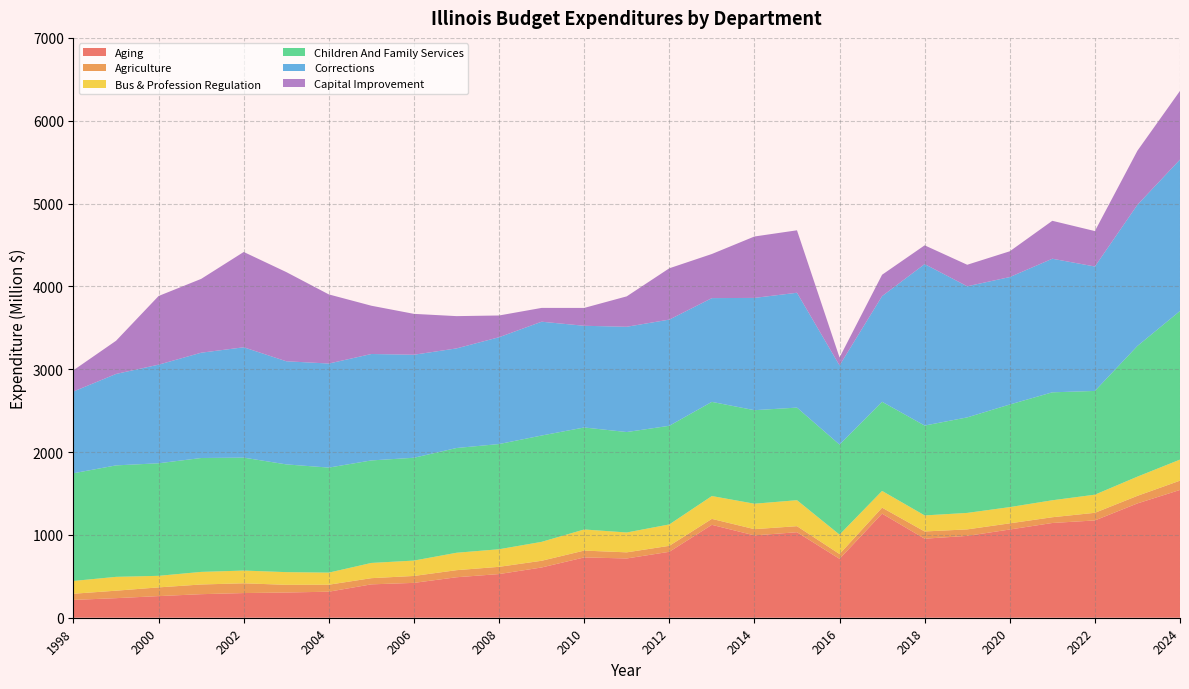

Reading left to right, extract all data points from this chart.

Aging: 215.0	236.3	261.1	284.3	297.9	304.4	314.3	403.0	420.7	488.7	527.2	606.7	728.1	715.5	795.9	1121.4	994.0	1032.3	710.7	1256.5	954.1	987.9	1065.1	1143.8	1174.5	1380.1	1542.5
Agriculture: 74.8	90.2	105.3	117.1	117.9	92.8	84.5	74.7	83.7	85.4	87.4	81.1	82.5	74.0	72.2	72.0	75.3	73.0	58.5	72.5	87.2	78.7	74.4	69.5	92.2	91.6	112.1
Bus & Profession Regulation: 154.2	167.2	139.6	152.0	153.8	153.3	145.9	183.9	185.6	210.3	212.2	228.3	255.0	239.8	258.3	275.9	307.1	313.6	234.3	201.9	193.8	198.9	196.1	204.8	219.0	231.8	254.3
Children And Family Services: 1300.3	1345.5	1358.7	1374.9	1363.2	1300.6	1267.9	1237.5	1241.4	1264.5	1270.0	1283.7	1231.2	1212.5	1190.8	1136.7	1129.1	1117.9	1086.9	1076.3	1084.8	1153.1	1238.6	1303.1	1252.3	1577.8	1794.1
Corrections: 987.0	1103.9	1190.4	1271.2	1332.2	1245.0	1256.2	1284.7	1243.7	1202.4	1289.6	1373.9	1227.7	1271.0	1281.9	1252.6	1355.5	1386.3	955.6	1275.5	1949.2	1582.9	1538.5	1612.8	1502.1	1704.3	1828.0
Capital Improvement: 256.6	400.6	829.2	891.1	1150.5	1076.7	834.4	582.7	493.3	389.7	262.4	166.6	215.5	367.0	619.4	532.6	741.3	754.0	95.5	258.1	226.5	259.7	311.2	457.9	427.8	652.6	829.2